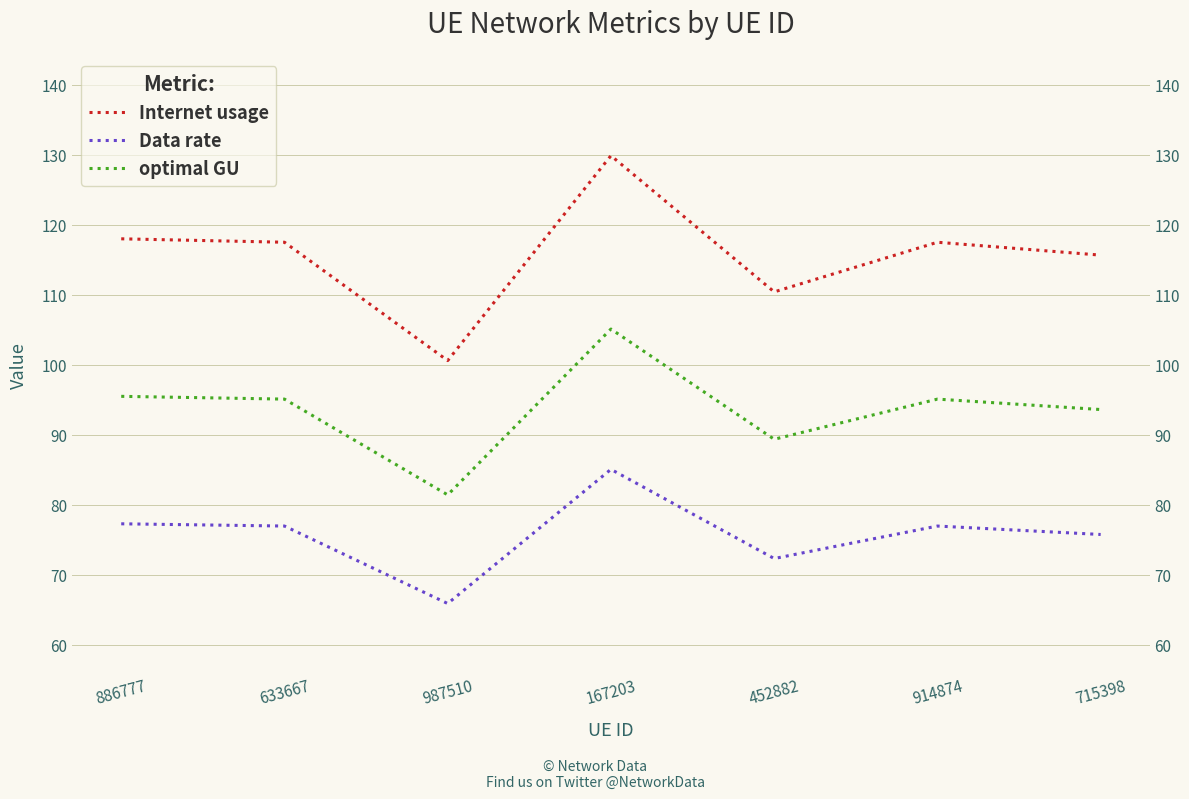

List the series in order of their overall mean, highest first.

Internet usage, optimal GU, Data rate